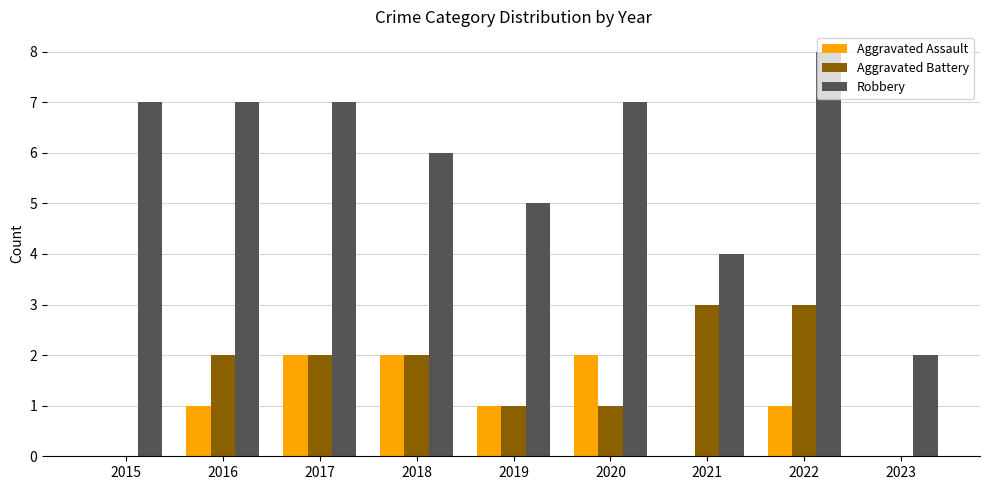

Is the value of Aggravated Assault at 2022 greater than the value of Robbery at 2017?

No